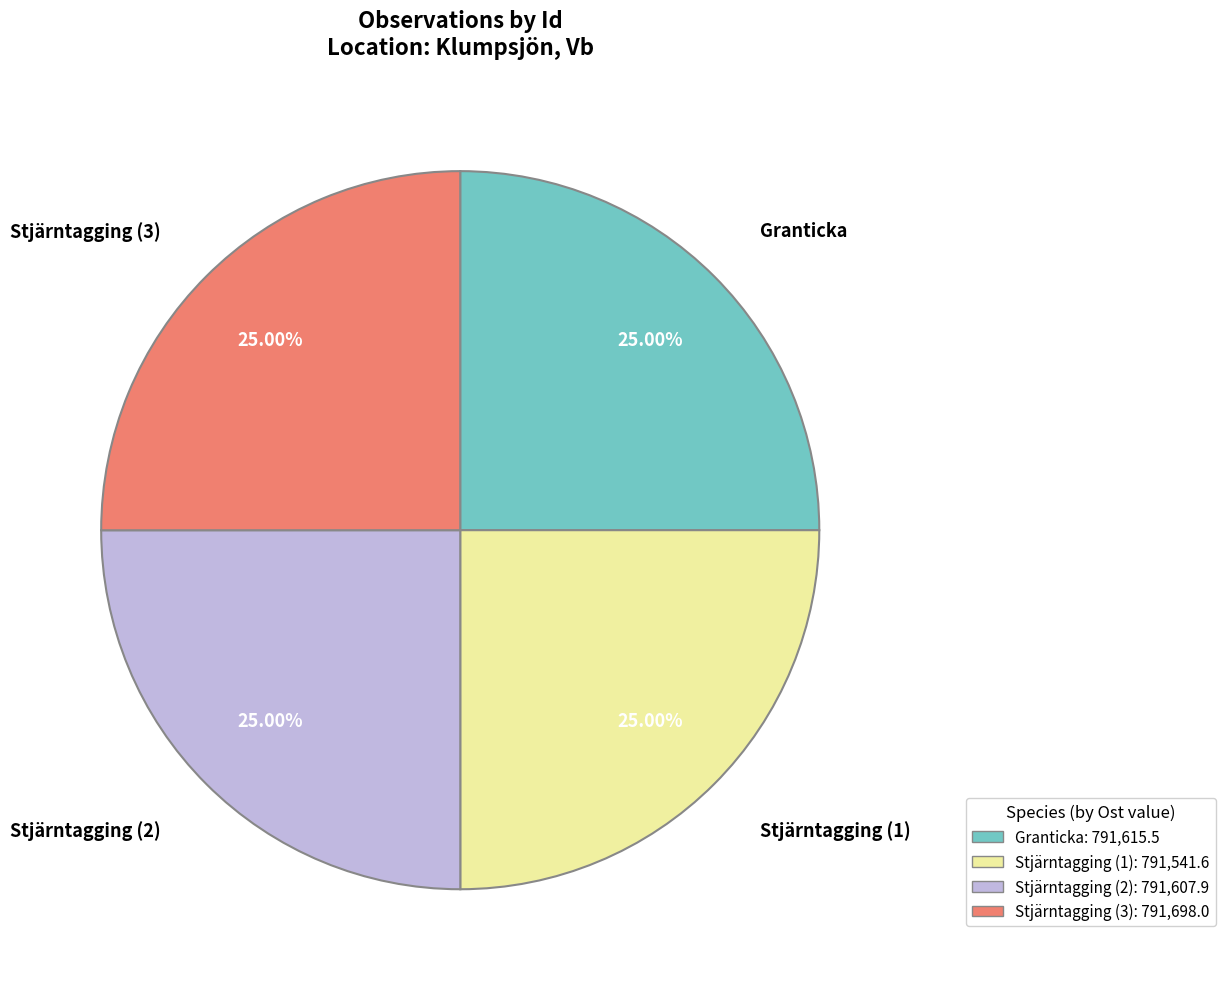

Approximately how many times larger is the value at Stjärntagging (1) compared to Granticka?

1.0